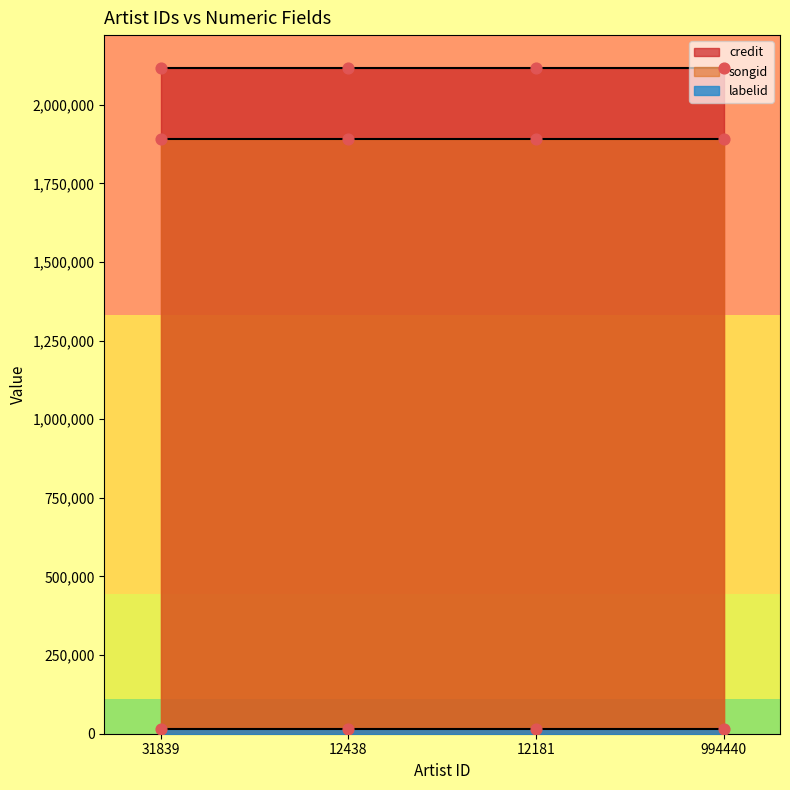

What are all the series names shown in the legend?

credit, songid, labelid